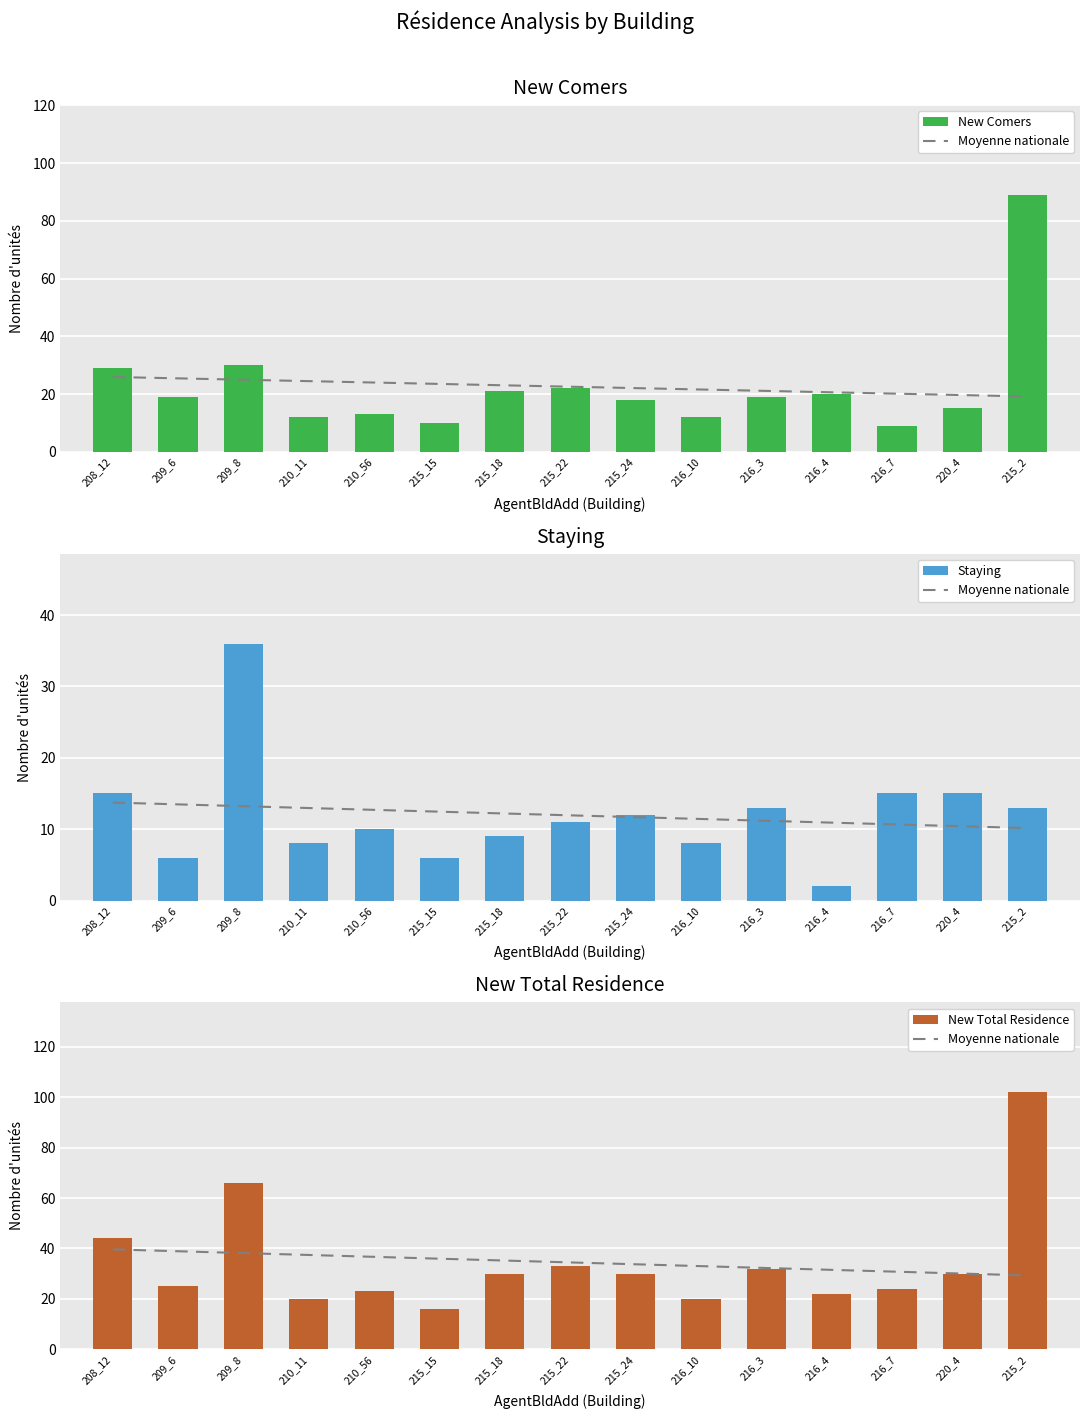

Reading left to right, list all the values displayed in this chart.

new comers: 29	19	30	12	13	10	21	22	18	12	19	20	9	15	89
staying: 15	6	36	8	10	6	9	11	12	8	13	2	15	15	13
New Total Residence: 44	25	66	20	23	16	30	33	30	20	32	22	24	30	102